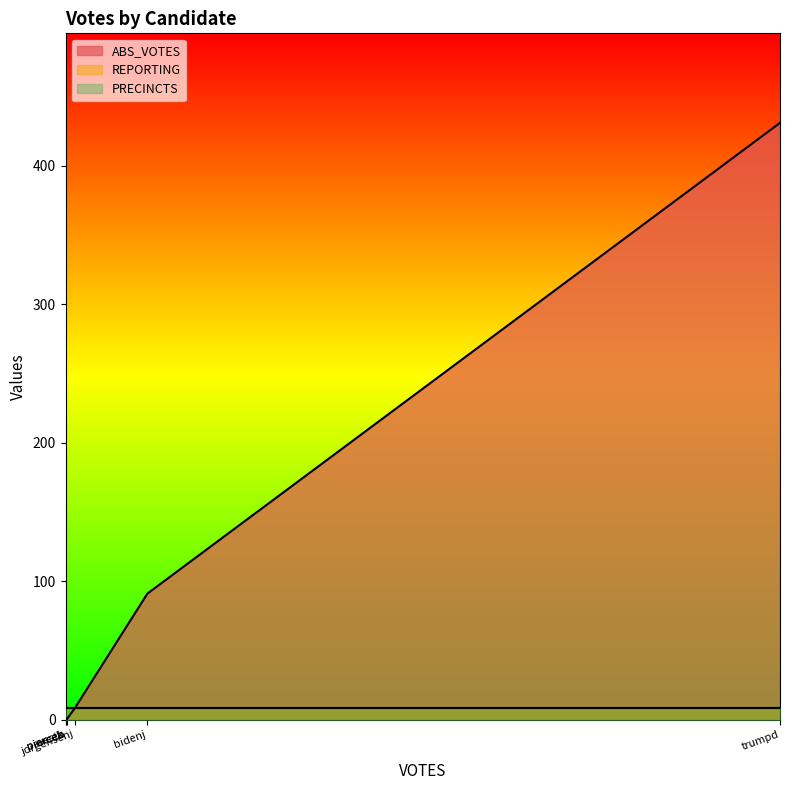

How many times do ABS_VOTES and REPORTING cross each other?

2